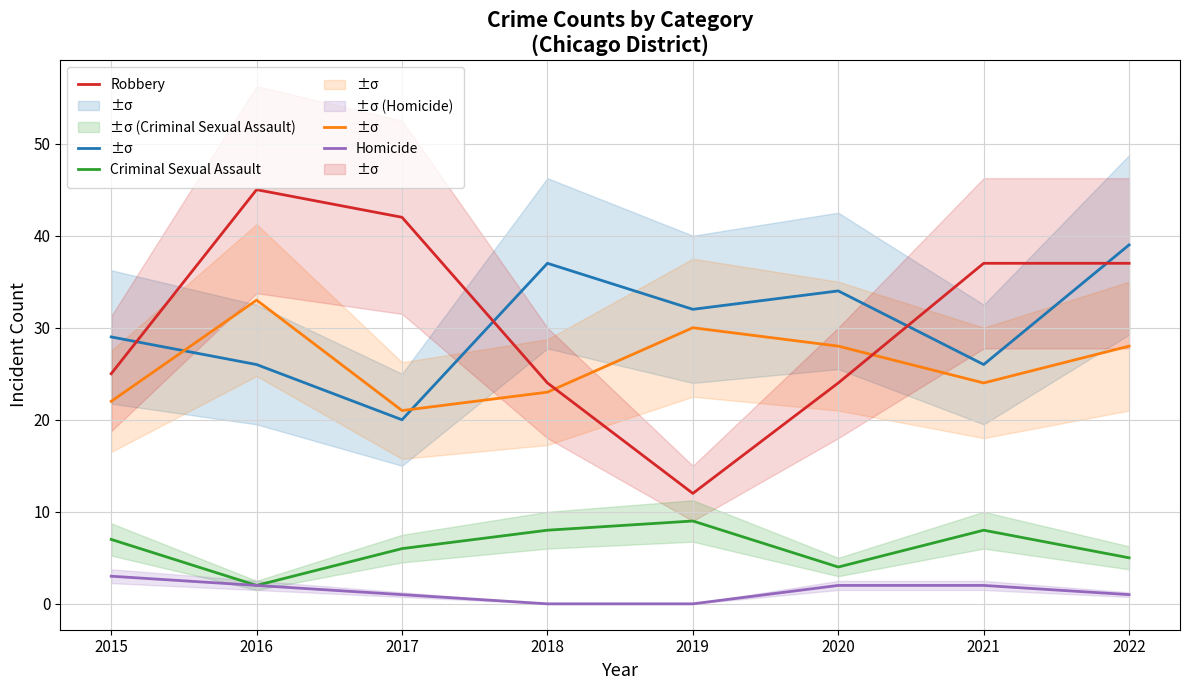

True or false: Robbery and Criminal Sexual Assault cross at least once.

False